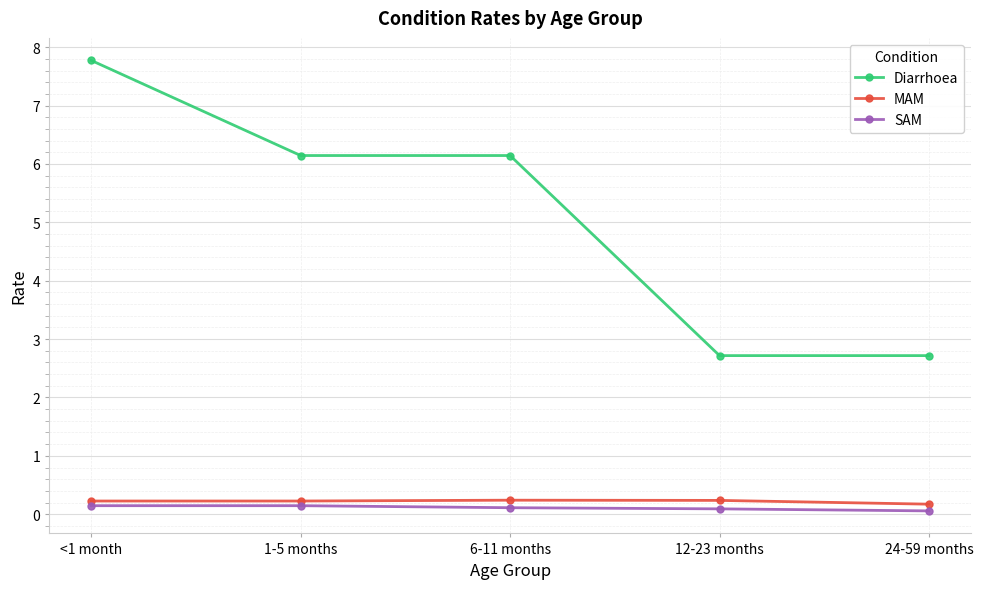

Is it true that Diarrhoea equals 7.8 at <1 month?

True